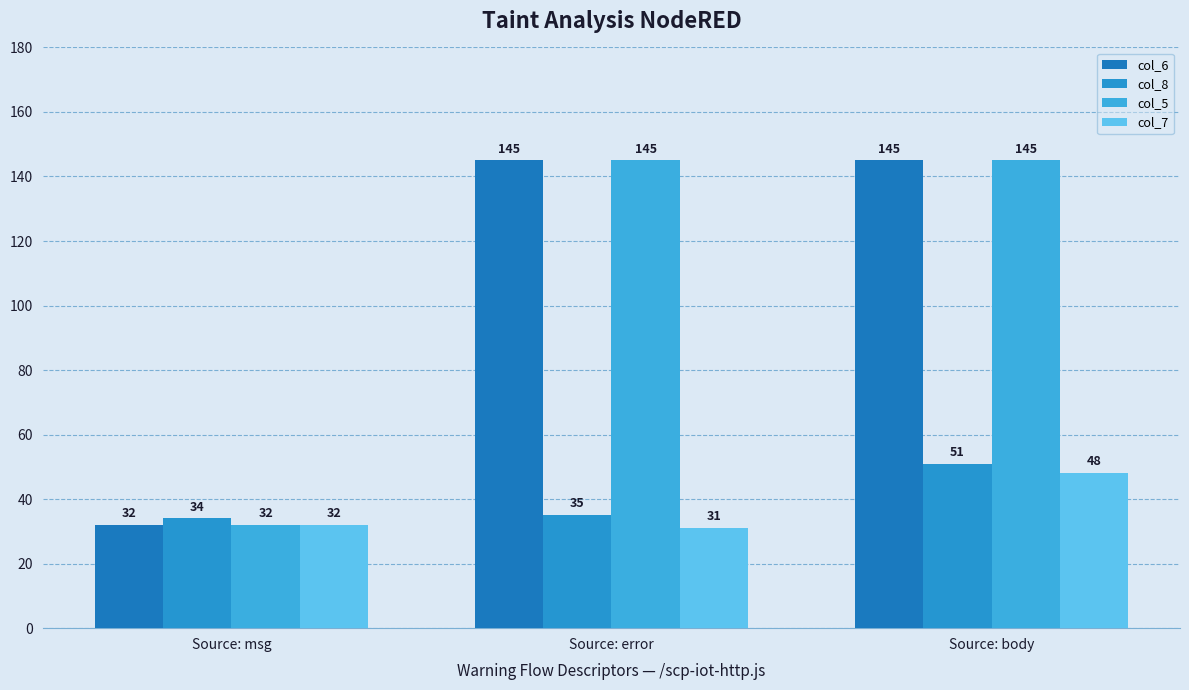

Reading right to left, what are all the values shown in this chart?

col_6: 145	145	32
col_8: 51	35	34
col_5: 145	145	32
col_7: 48	31	32